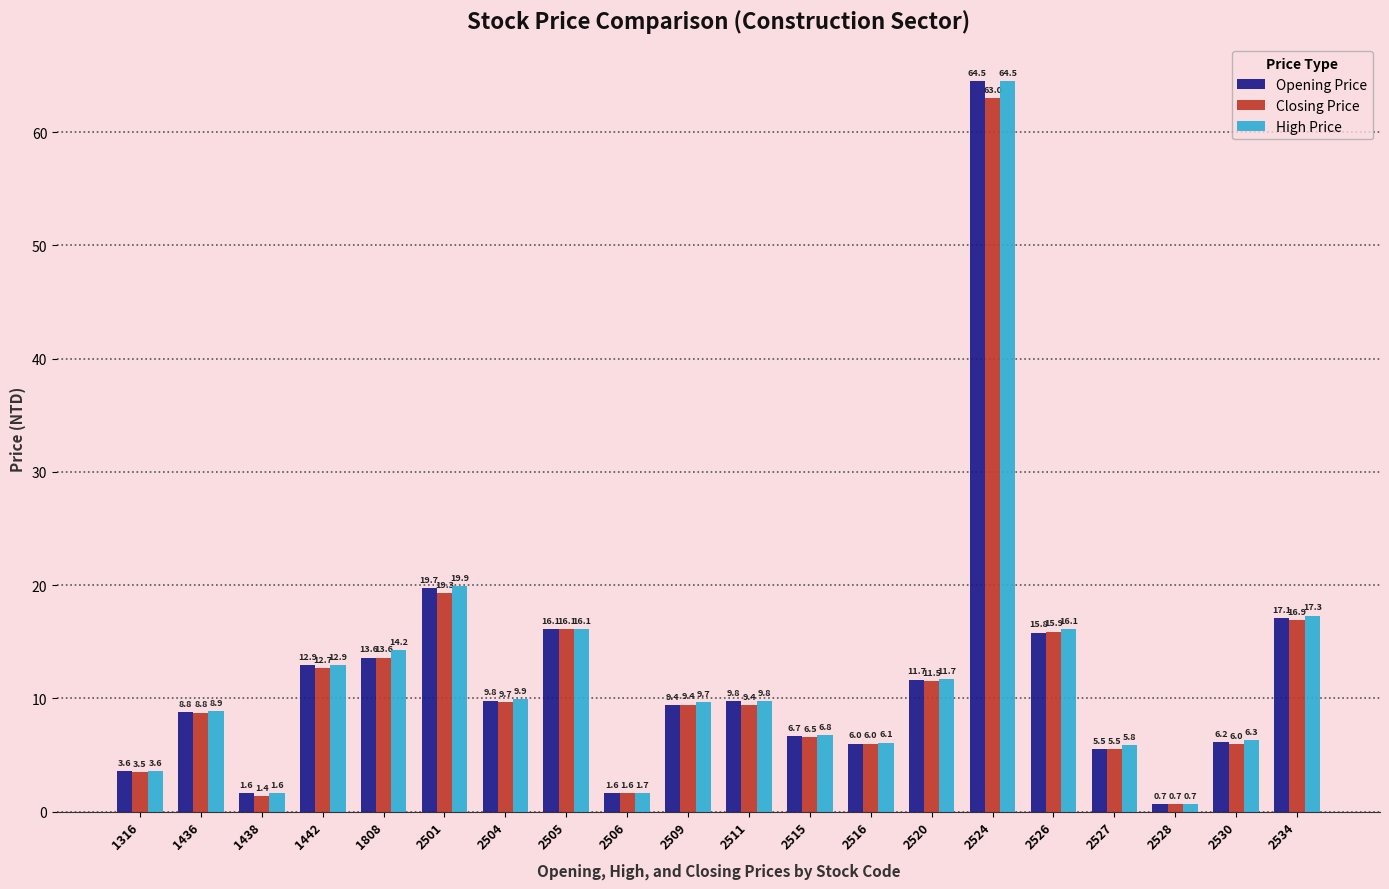

At which label is Opening Price closest to 32?

2501